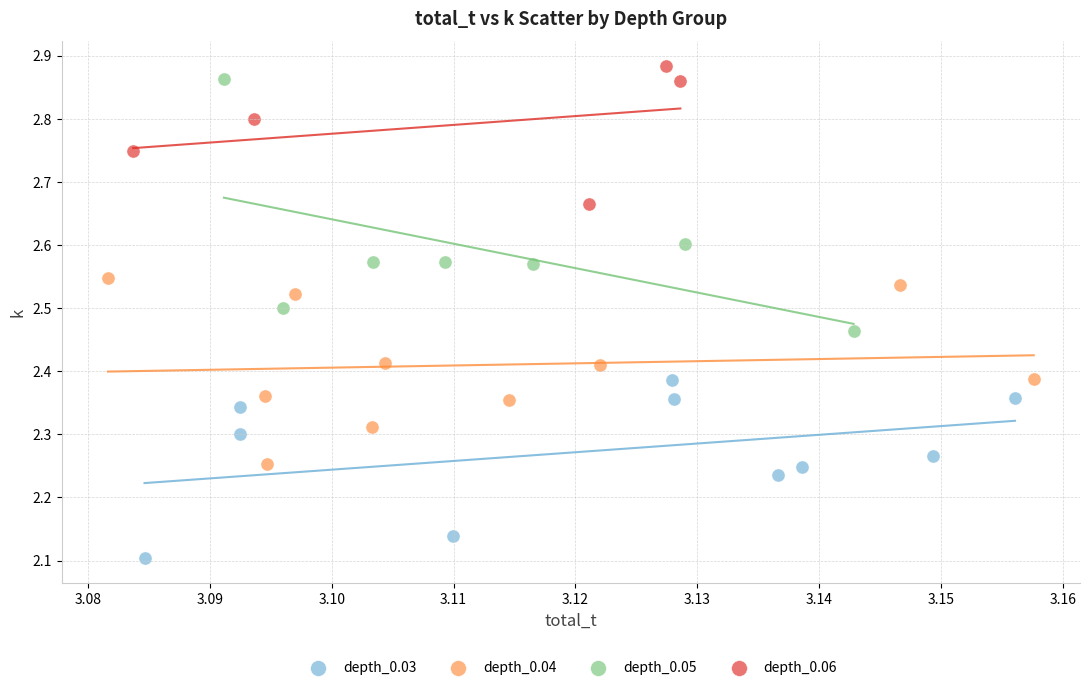

Which series reaches the maximum Y coordinate?

depth_0.06